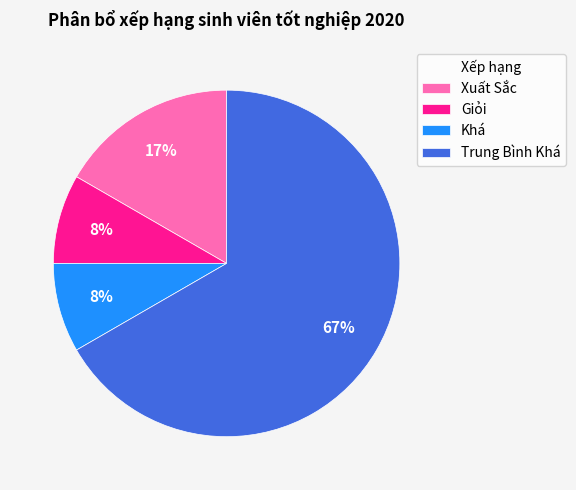

Between Xuất Sắc and Giỏi, which is larger?

Xuất Sắc